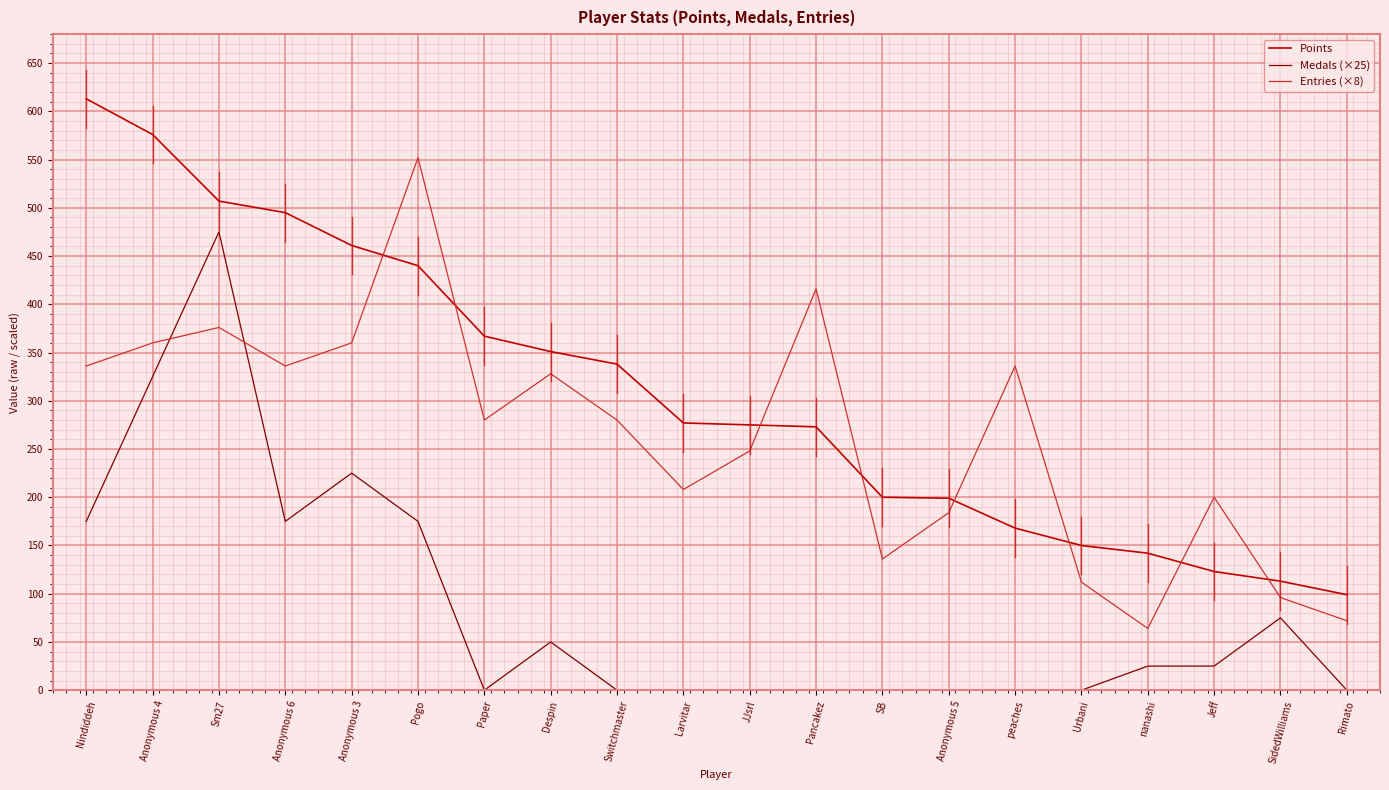

What are all the series names shown in the legend?

Points, Medals (×25), Entries (×8)